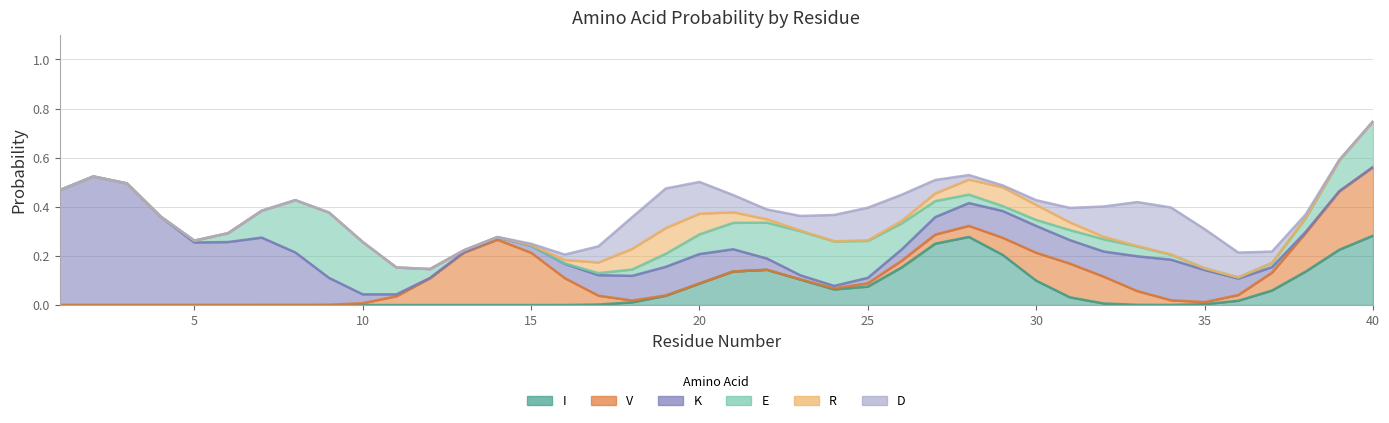

At which category is the sum across all series the highest?

2